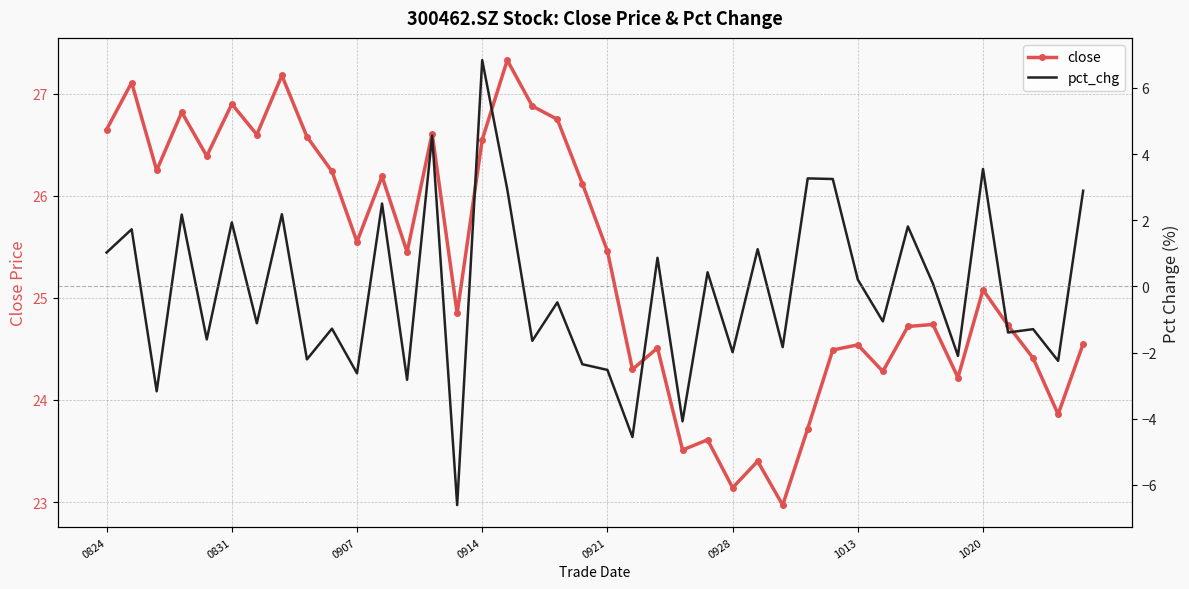

Is it true that pct_chg equals -1.4 at 36?

True